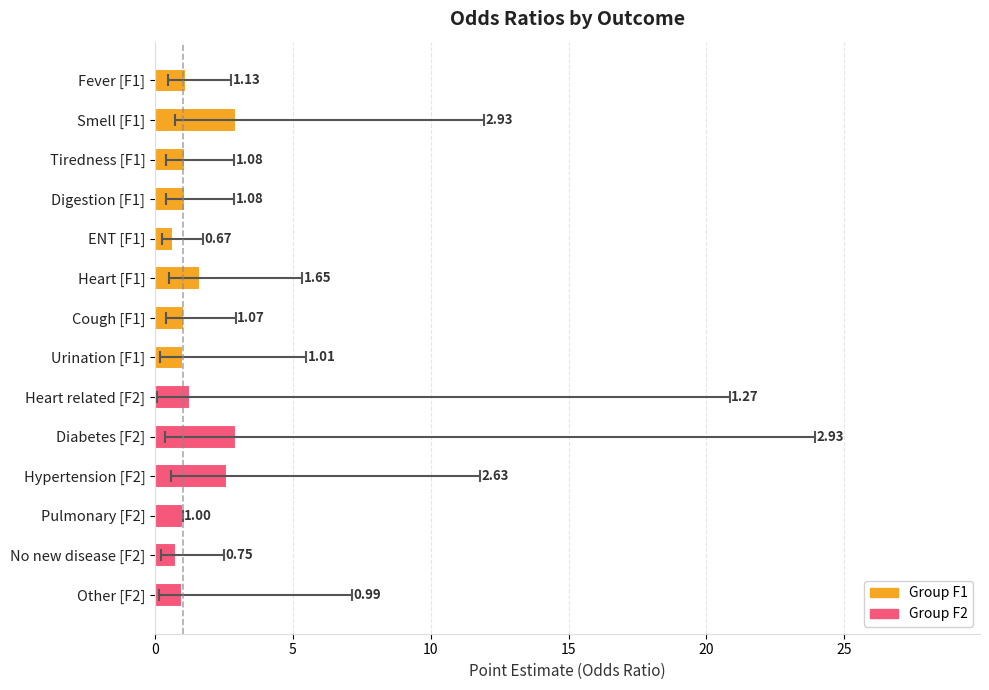

Rank the categories by value from highest to lowest.

Diabetes [F2], Smell [F1], Hypertension [F2], Heart [F1], Heart related [F2], Fever [F1], Tiredness [F1], Digestion [F1], Cough [F1], Urination [F1], Pulmonary [F2], Other [F2], No new disease [F2], ENT [F1]